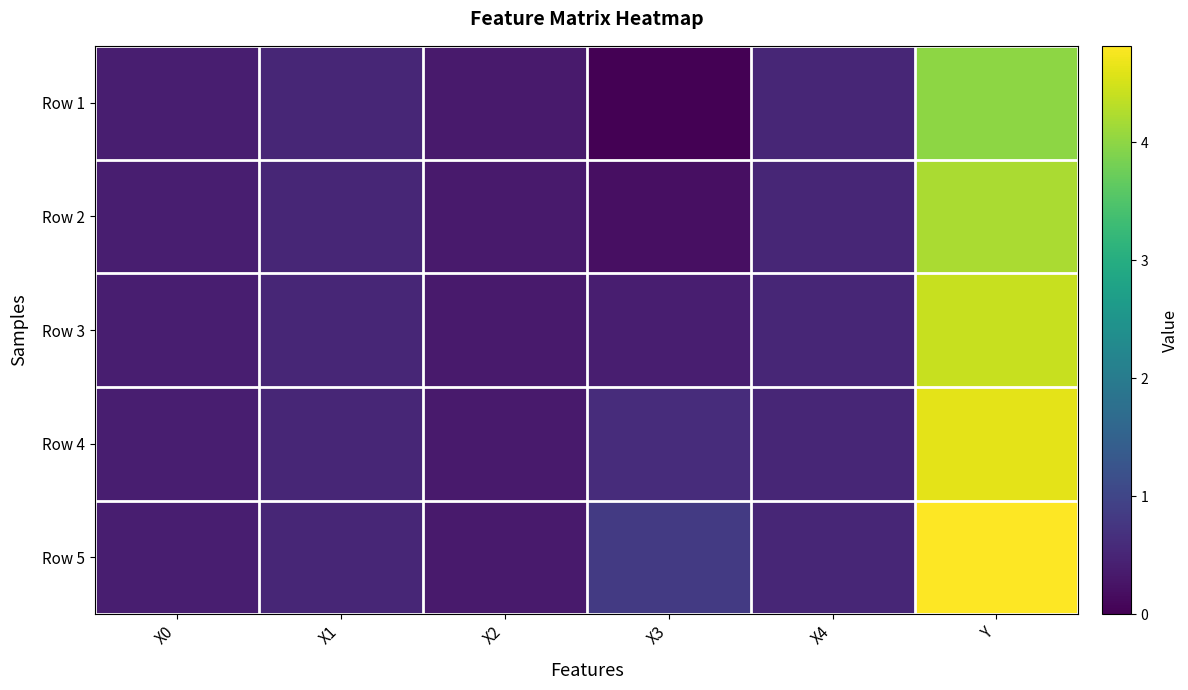

Which label corresponds to the largest value in the chart?

Y